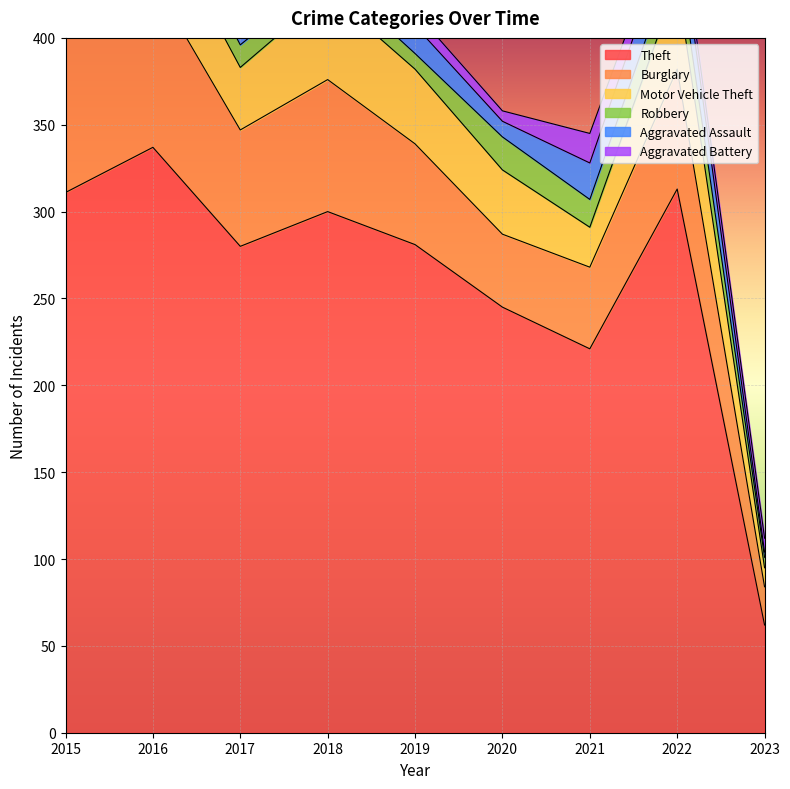

What is the average value of the Motor Vehicle Theft series?

36